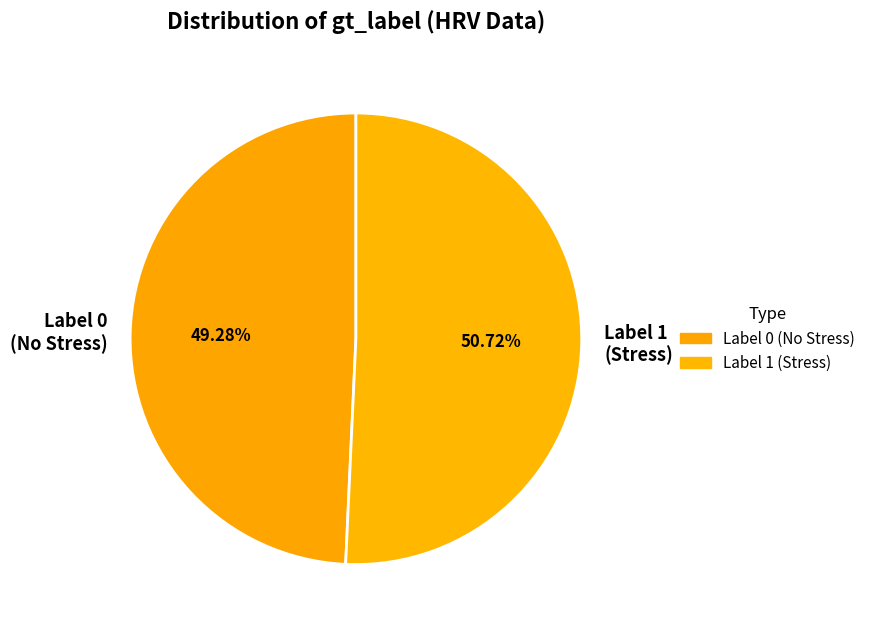

Count the number of slices in the pie.

2